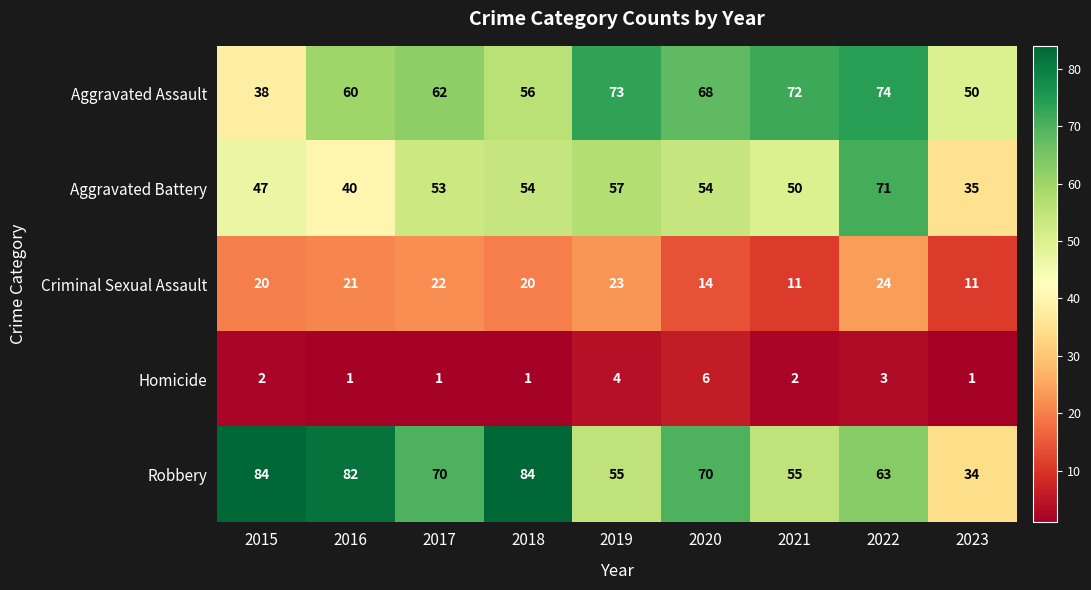

What is the difference between the second highest and minimum values in the Homicide series?

3